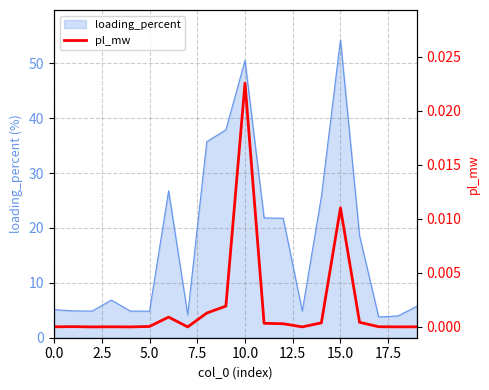

Is it true that the value at 9 is 0.0?

False